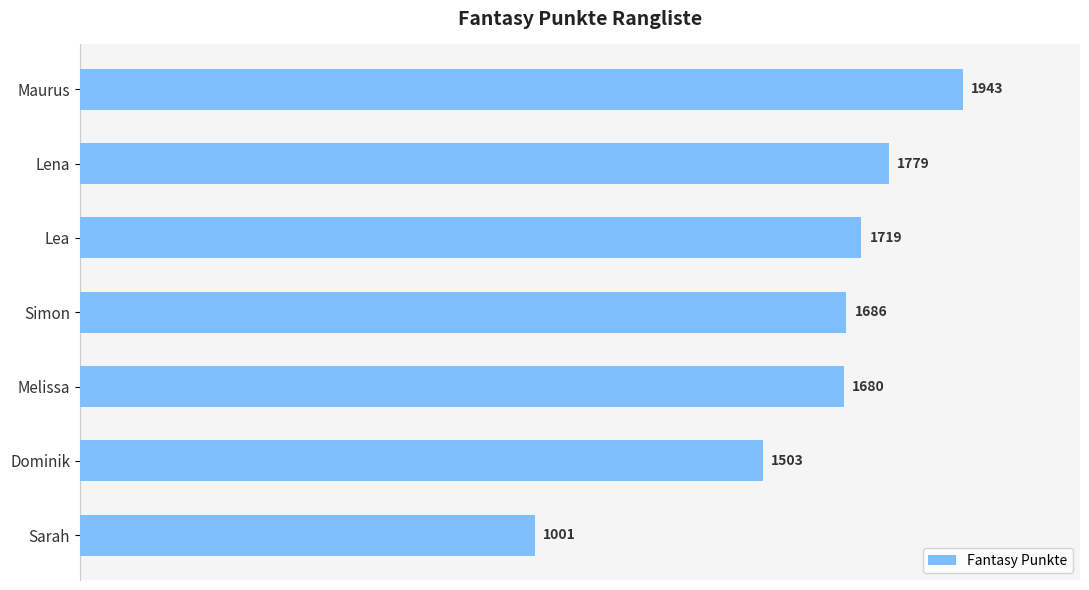

What is the greatest value displayed?

1943